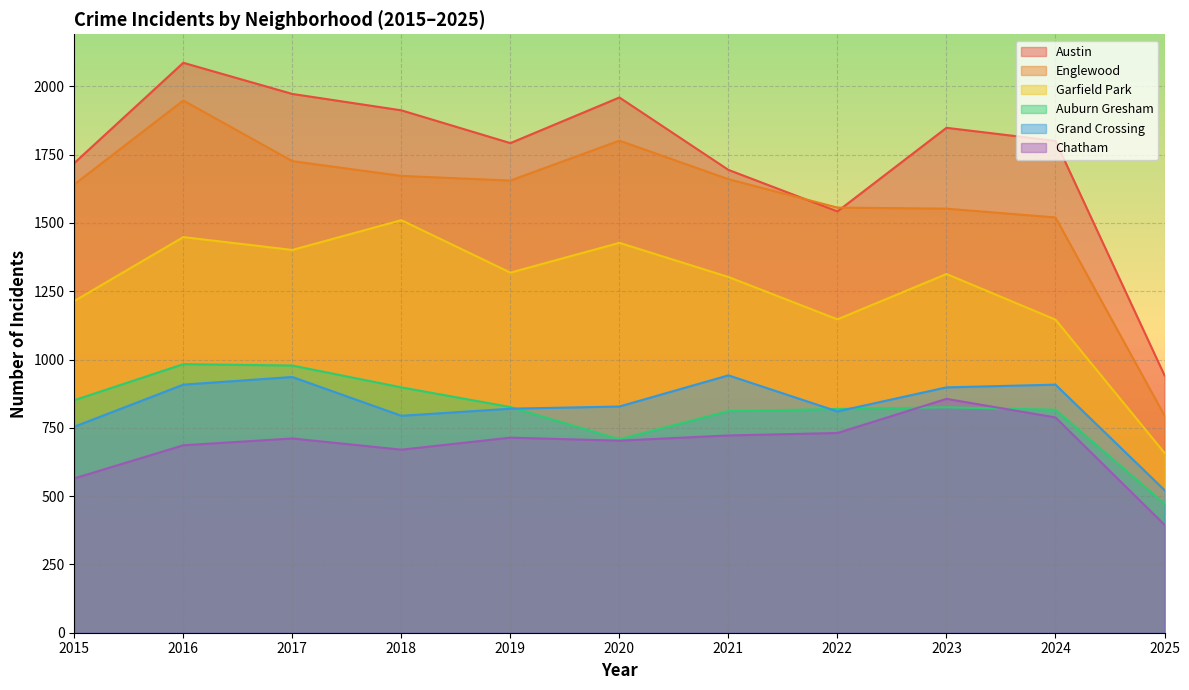

What is the maximum value shown in the chart?

2086